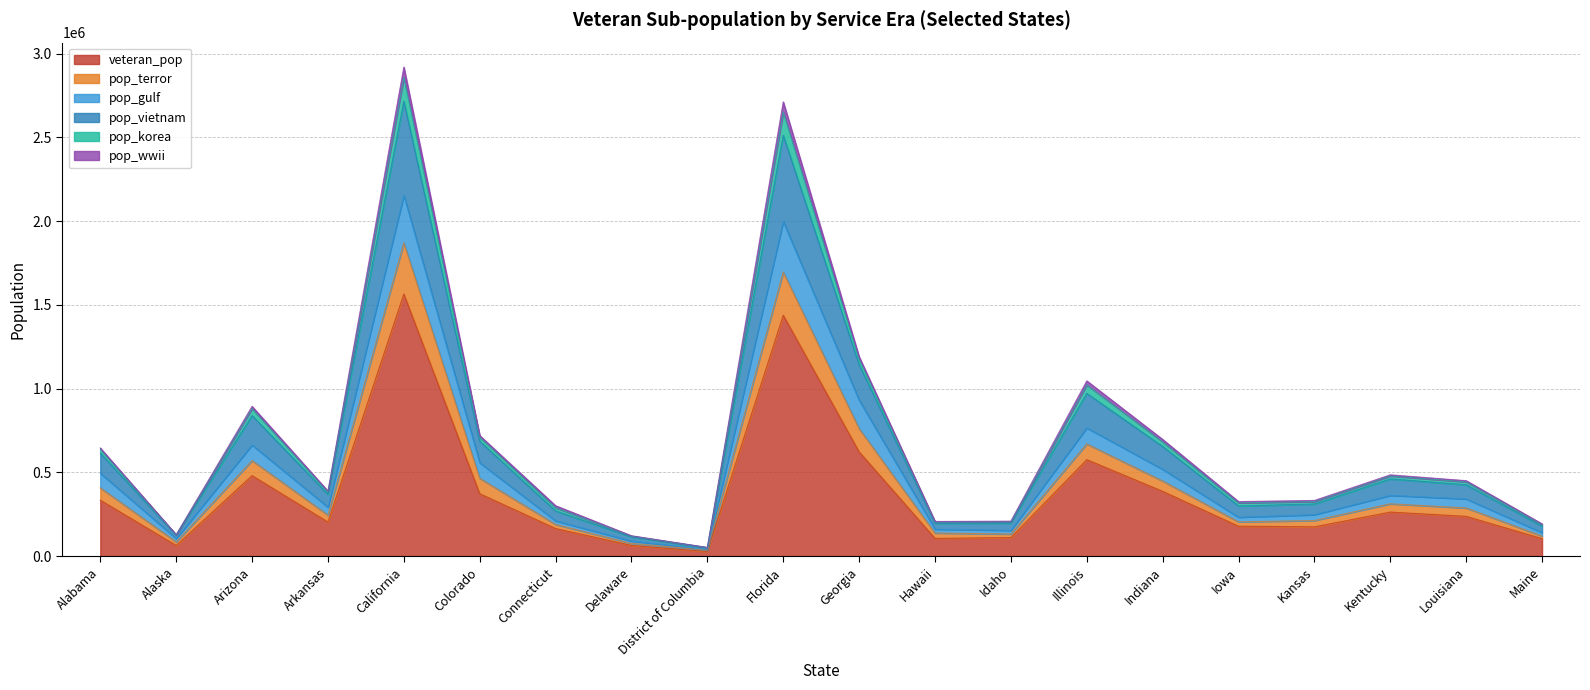

What is the label of the 1st point from the left?

Alabama